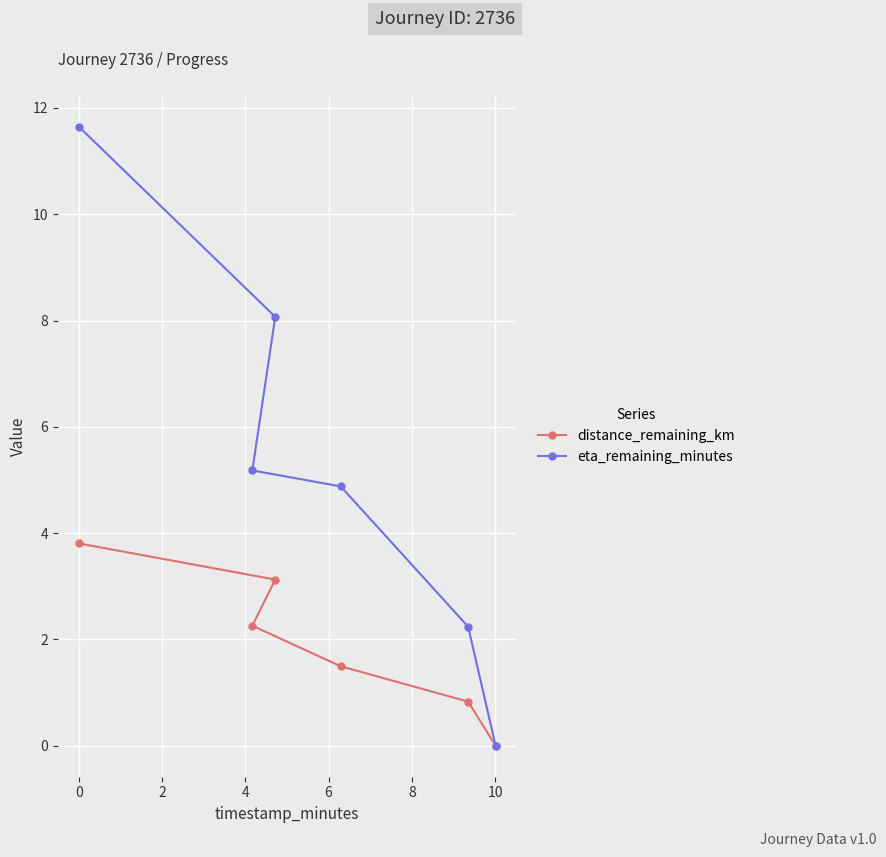

Rank the series by their maximum value, from lowest to highest.

distance_remaining_km, eta_remaining_minutes